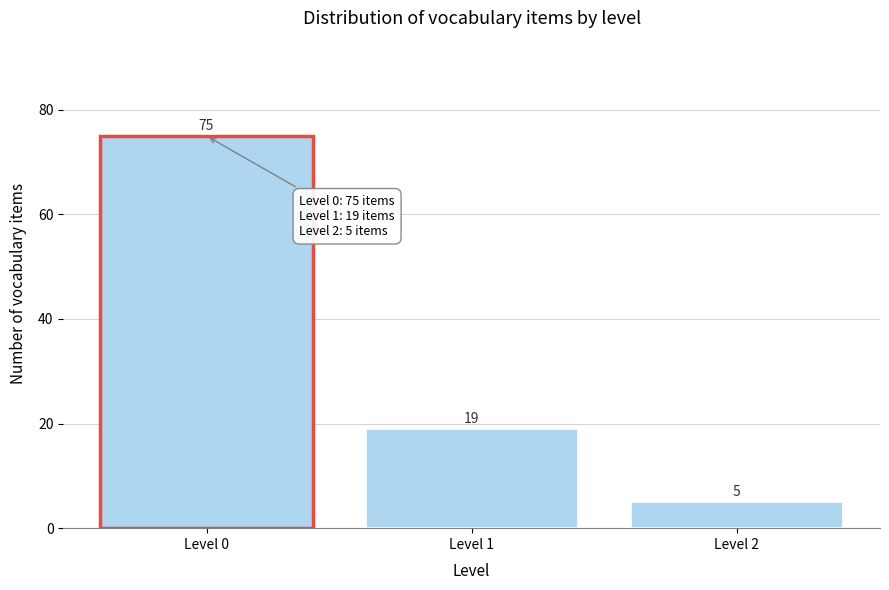

Reading left to right, transcribe all the data shown in this chart.

75	19	5